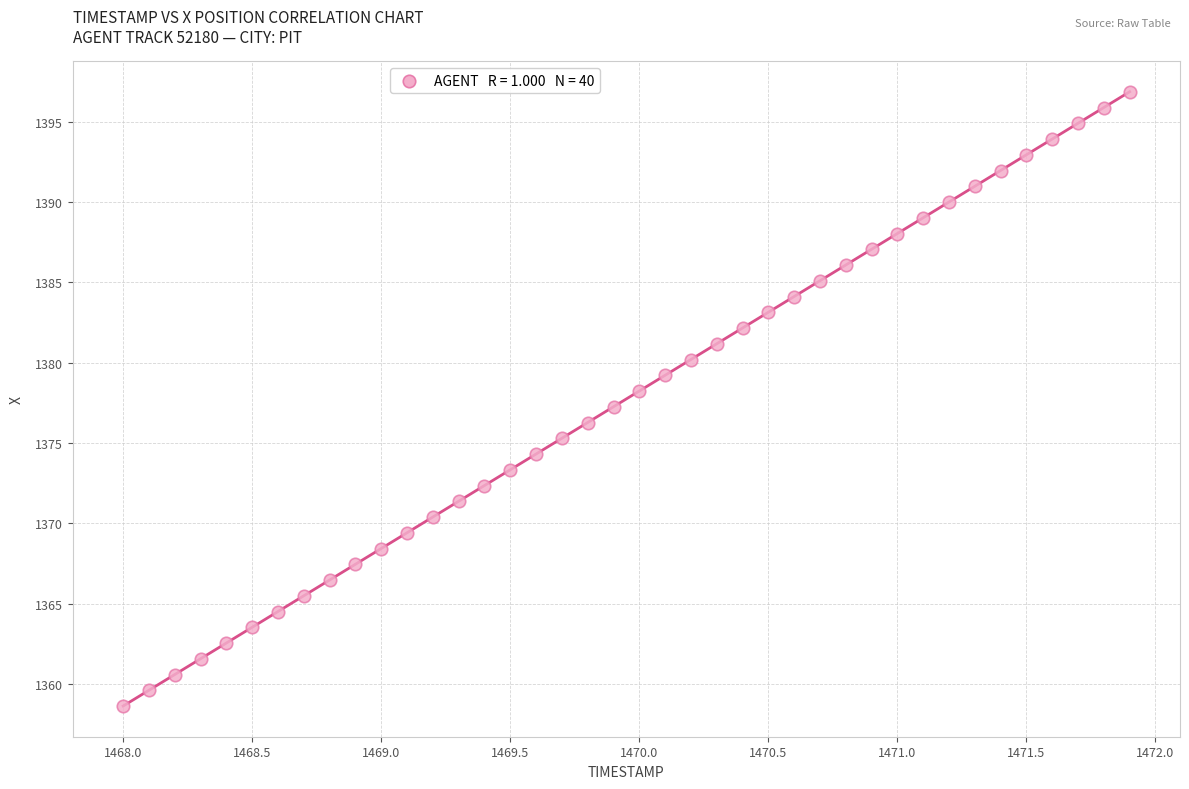

What is the range of Y values (max minus min)?

38.2